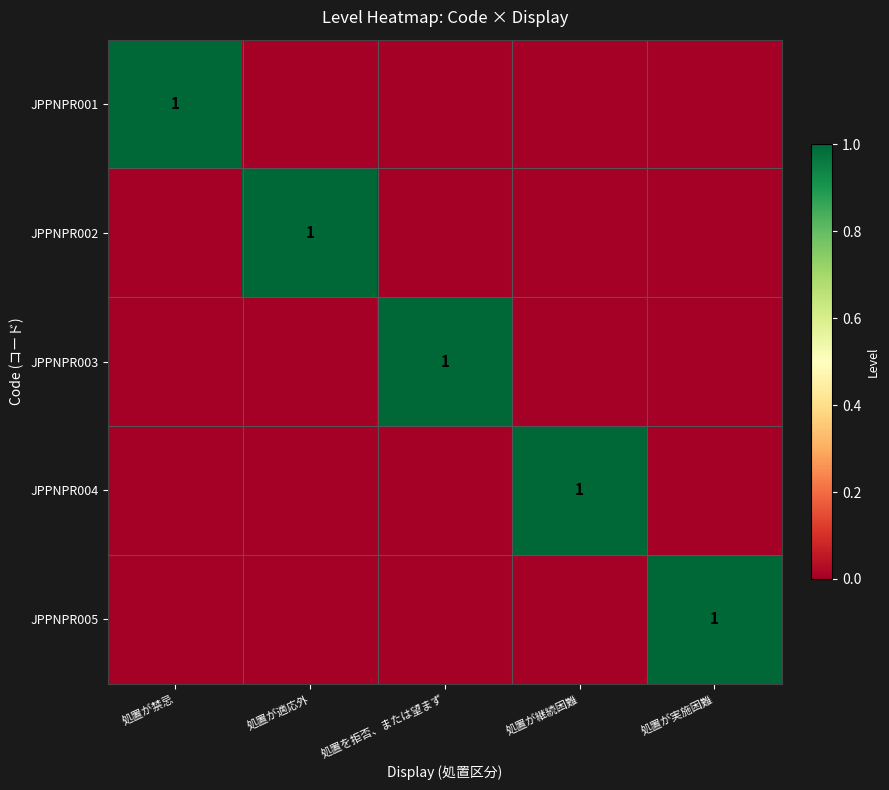

True or false: JPPNPR001 has a value of 2 at 処置が禁忌.

False